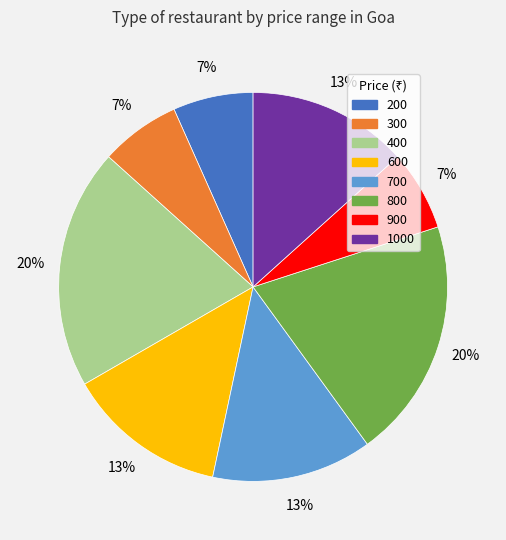

Combined, do 200 and 800 account for over 50%?

No